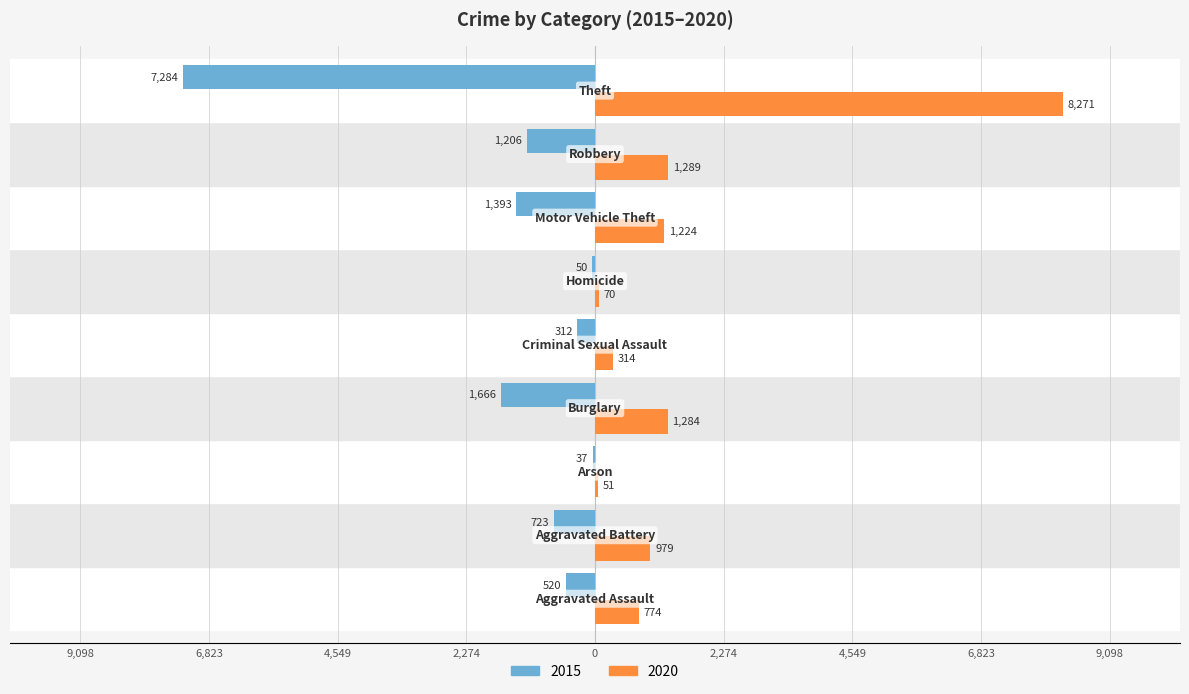

What are all the series names shown in the legend?

2015, 2020